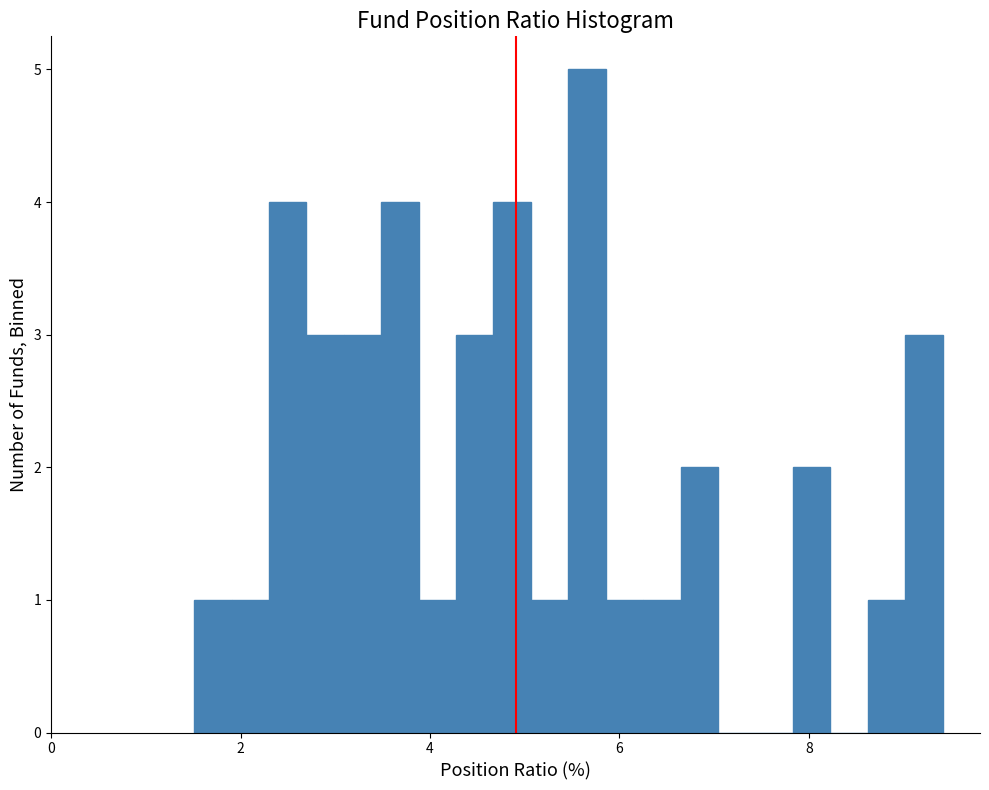

Read against the x-axis, roughly where is the centre of the tallest bar?

5.6